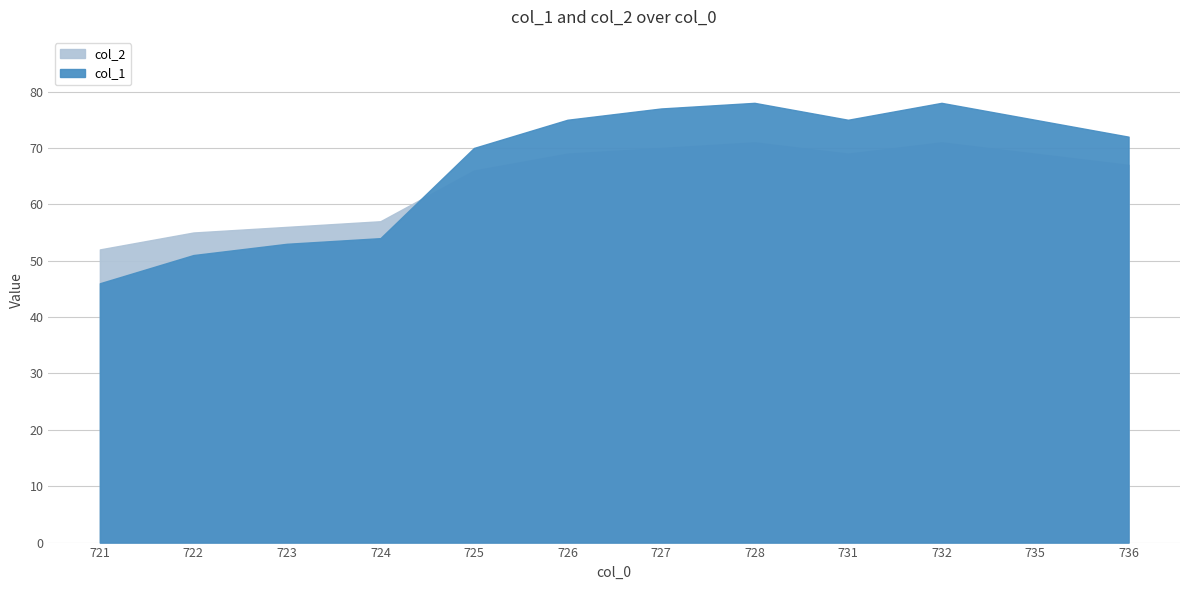

How many intersections are there between col_2 and col_1?

1